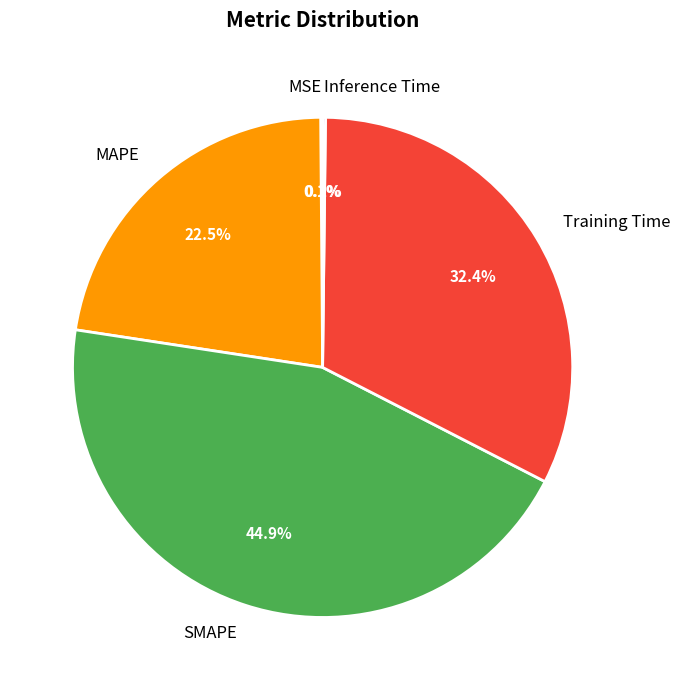

Combined, what portion of the pie is Training Time and SMAPE?

77.2%